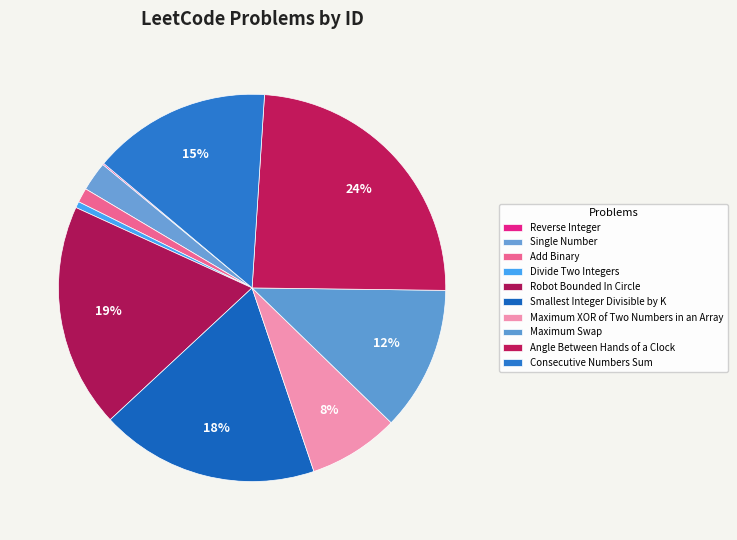

Is it true that Consecutive Numbers Sum is 15% of the pie?

True